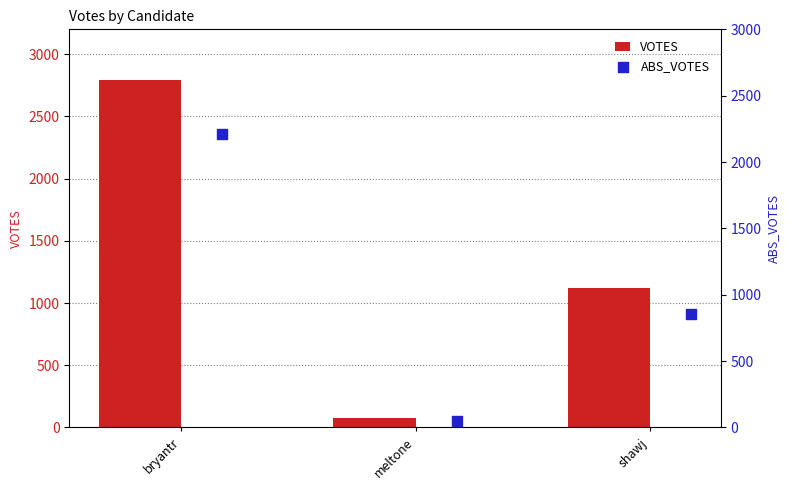

Which series reaches the maximum Y coordinate?

VOTES